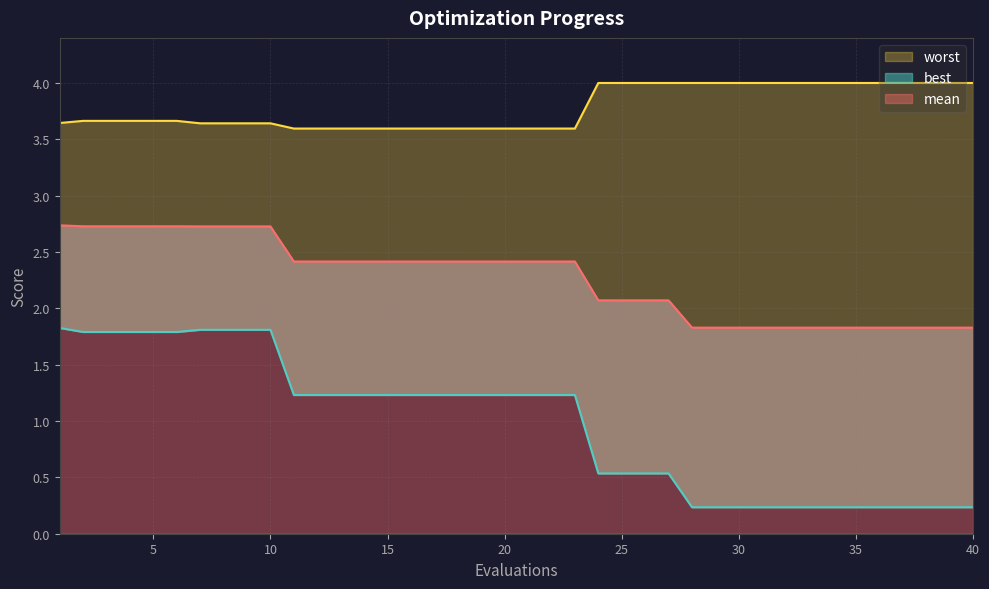

What is the value of the worst point at the 31st from the left?

4.0